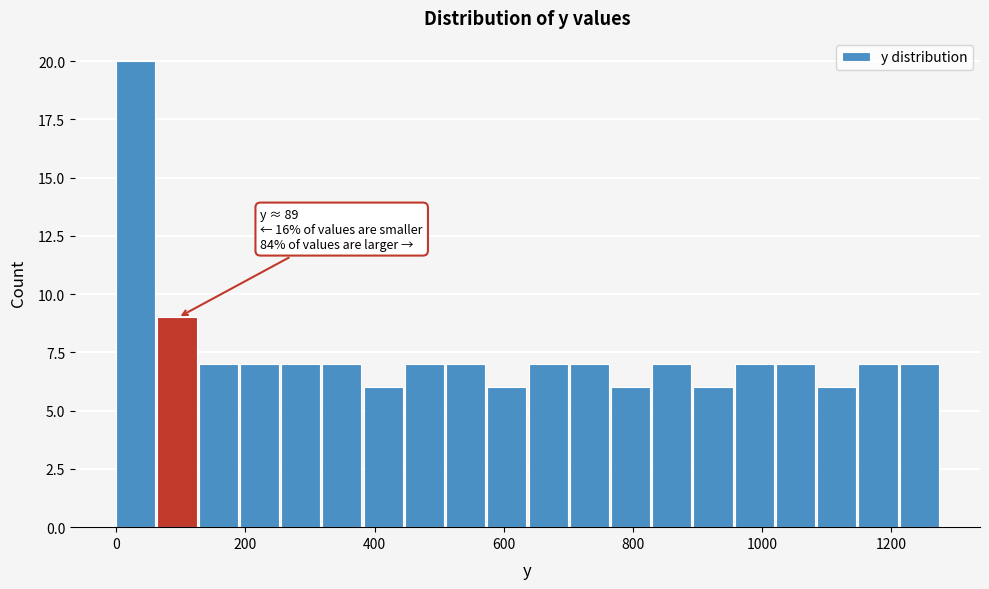

Around what value on the x-axis is the tallest bar? Give the approximate position of its centre, as read against the axis.

40